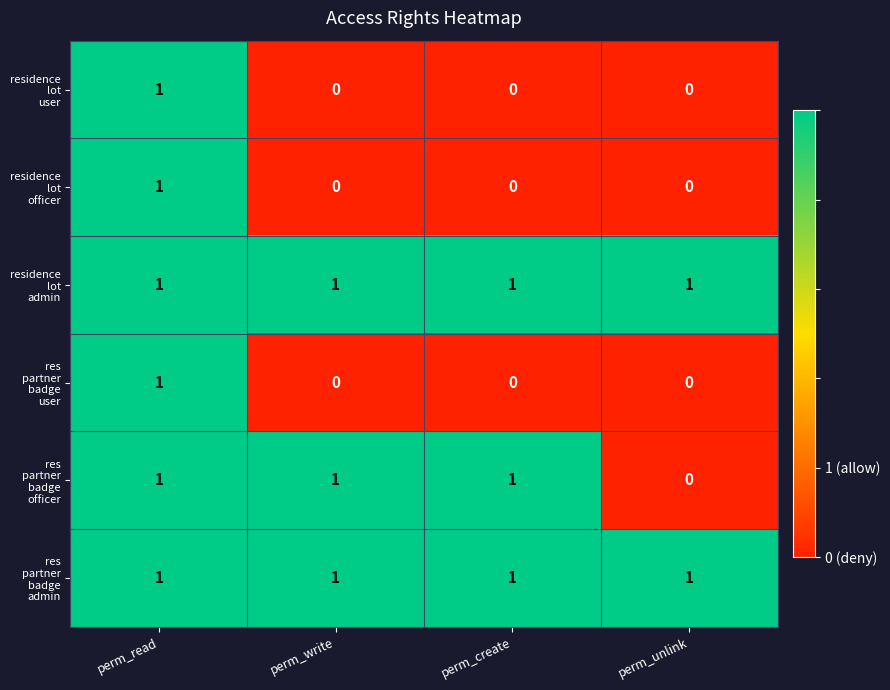

What is the total value across all series at perm_read?

6